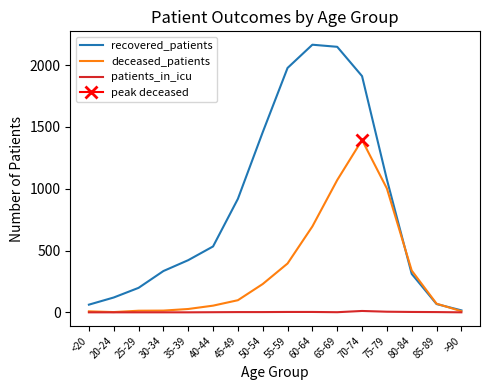

What are all the series names shown in the legend?

recovered_patients, deceased_patients, patients_in_icu